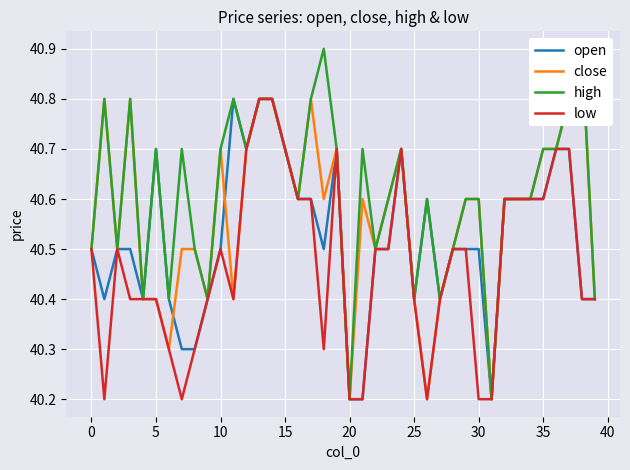

What are all the series names shown in the legend?

open, close, high, low